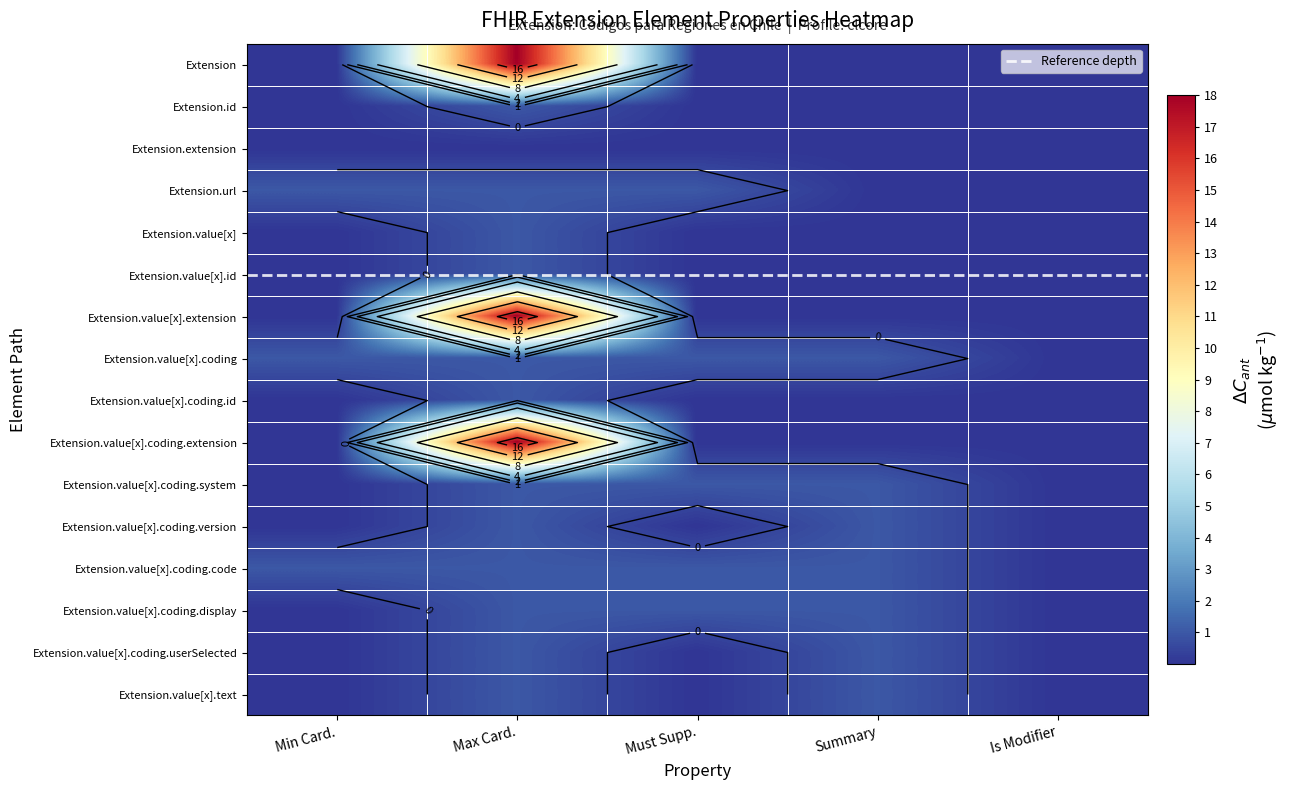

What is the difference between the maximum and minimum values in the Extension.value[x].coding.code series?

1